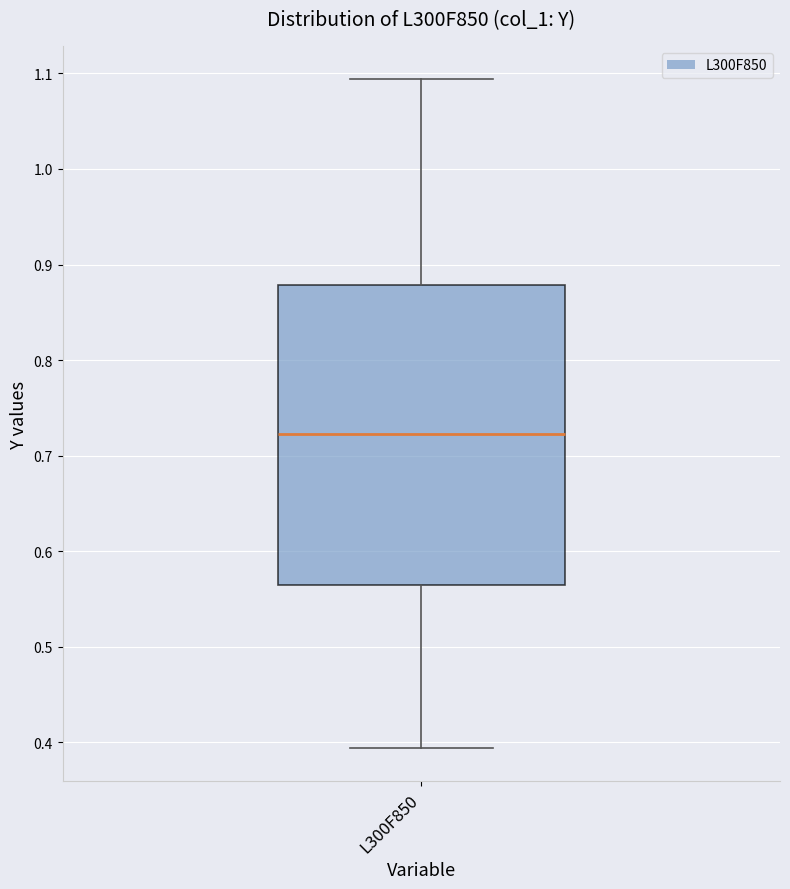

Read this box plot against the y-axis: the position of the median line, the range covered by the box, and the ends of both whiskers. The values are not printed on the chart, so give them approximately, as read against the axis.

median 0.72, box 0.56 to 0.88, whiskers 0.39 to 1.09